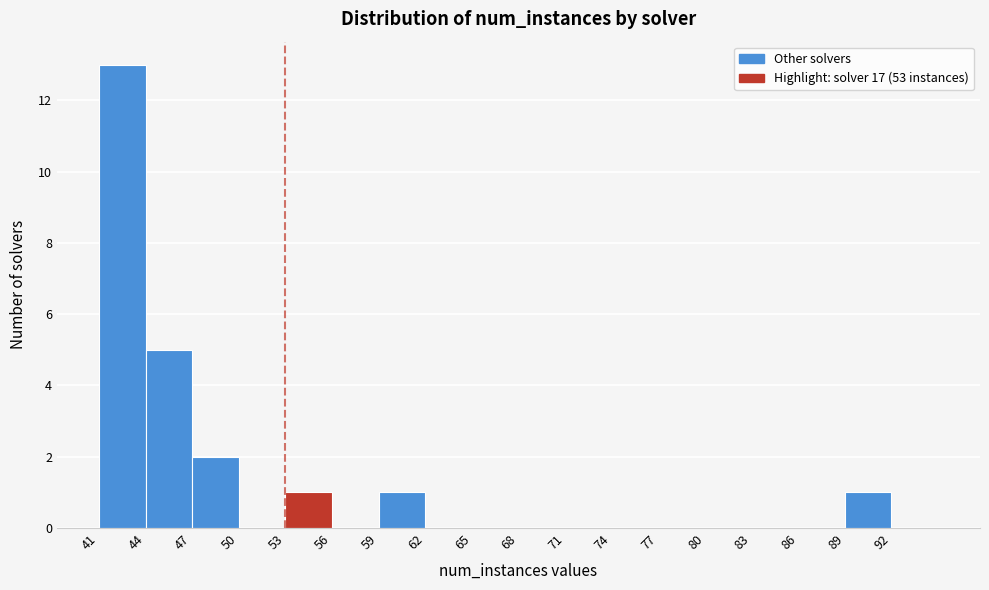

Which range on the x-axis has the tallest bar?

41 to 44